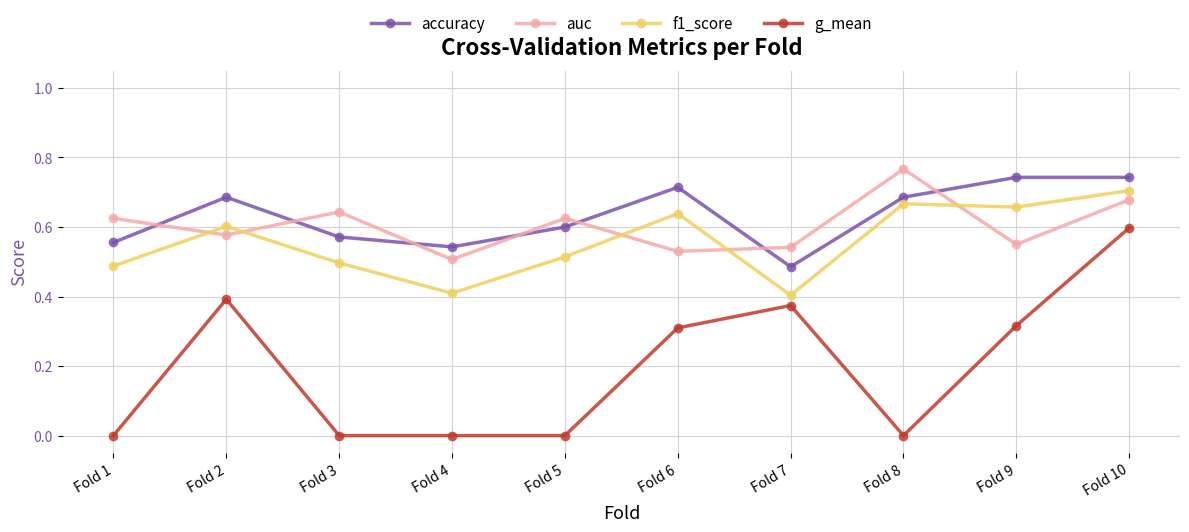

True or false: g_mean and auc intersect in this chart.

False